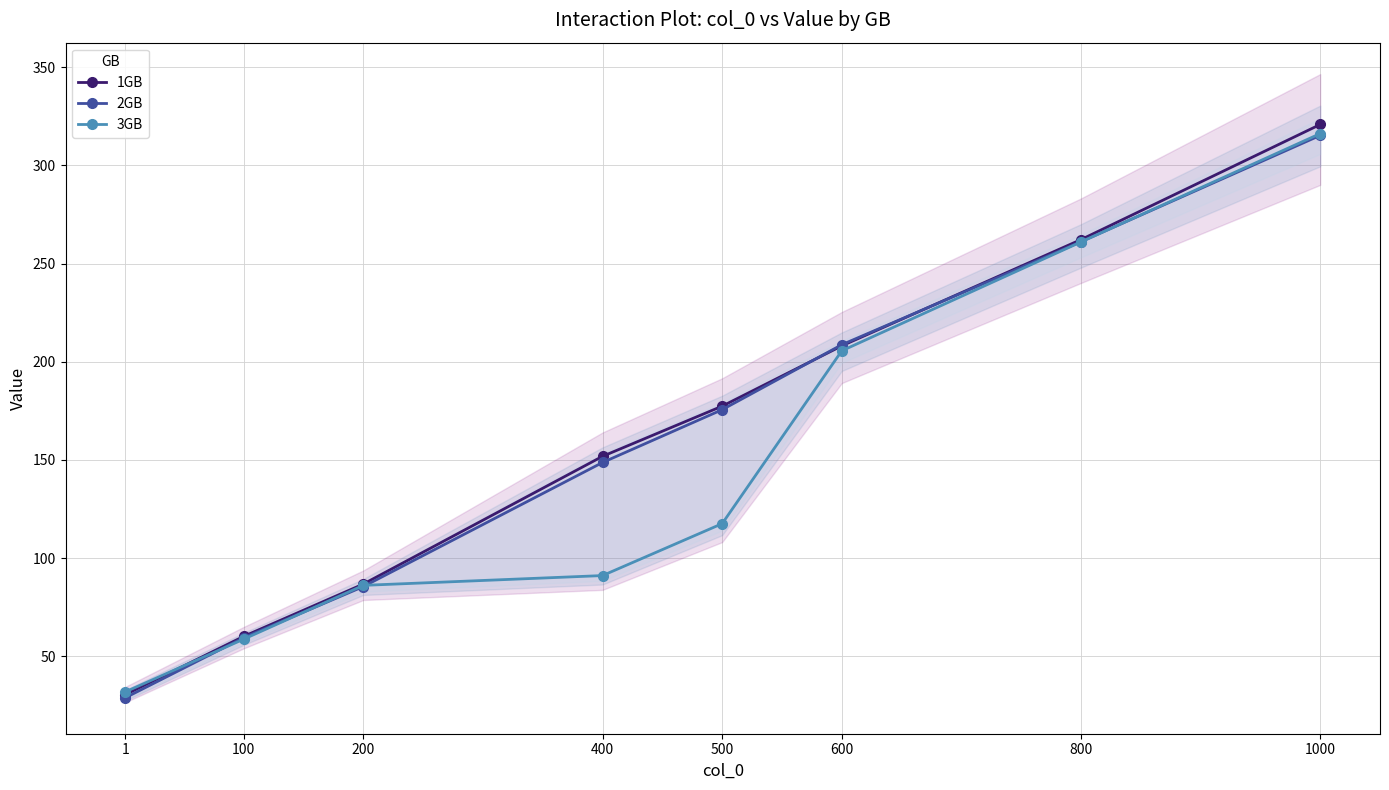

Which has a higher value, 800 or 1000?

1000